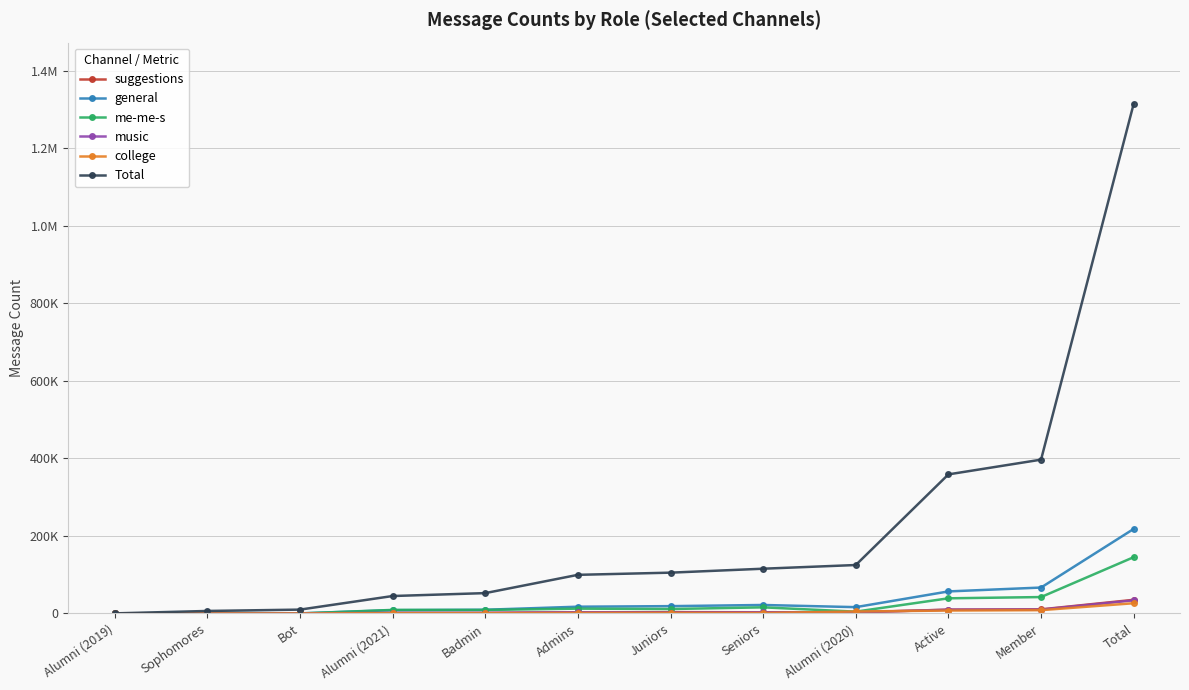

Does the chart have visible grid lines?

Yes